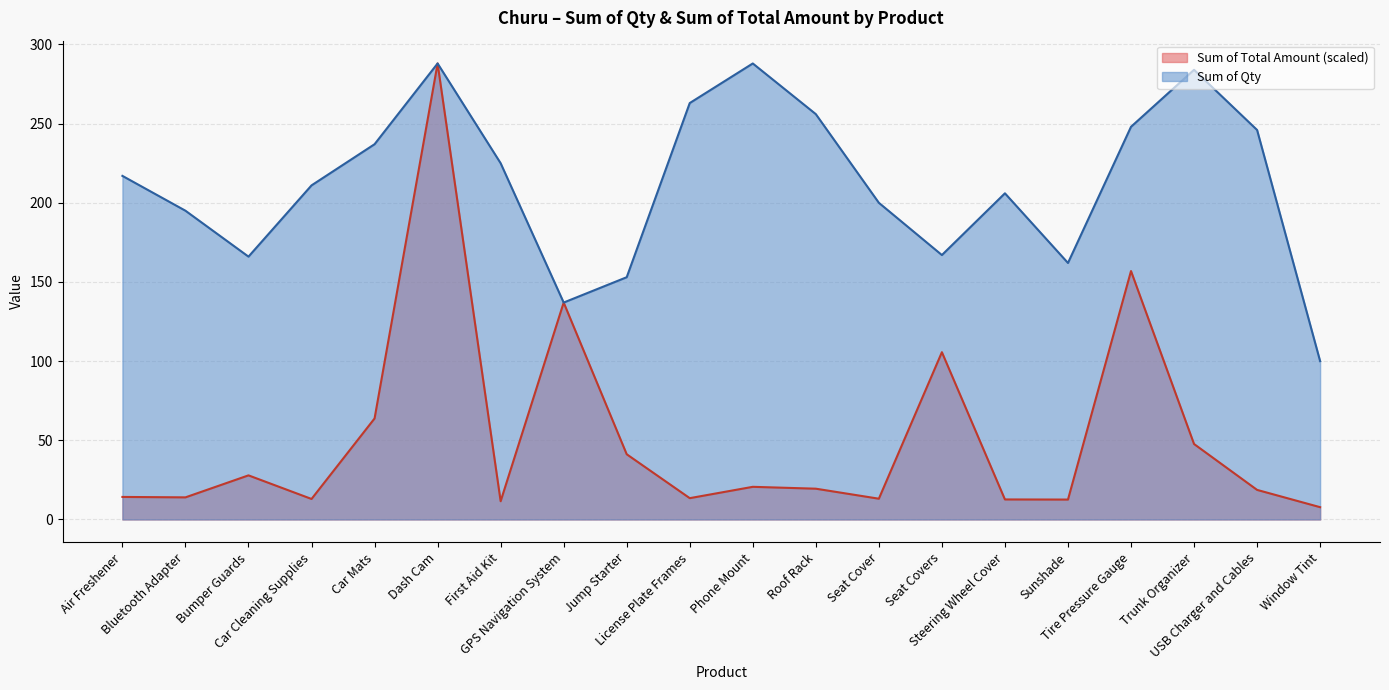

The Sum of Qty series shows 211.0 at Car Cleaning Supplies. True or false?

True